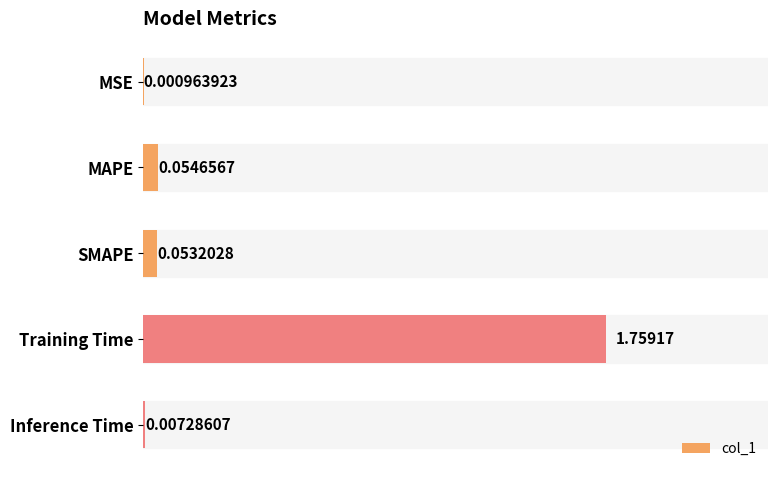

Between Training Time and MAPE, which is larger?

Training Time